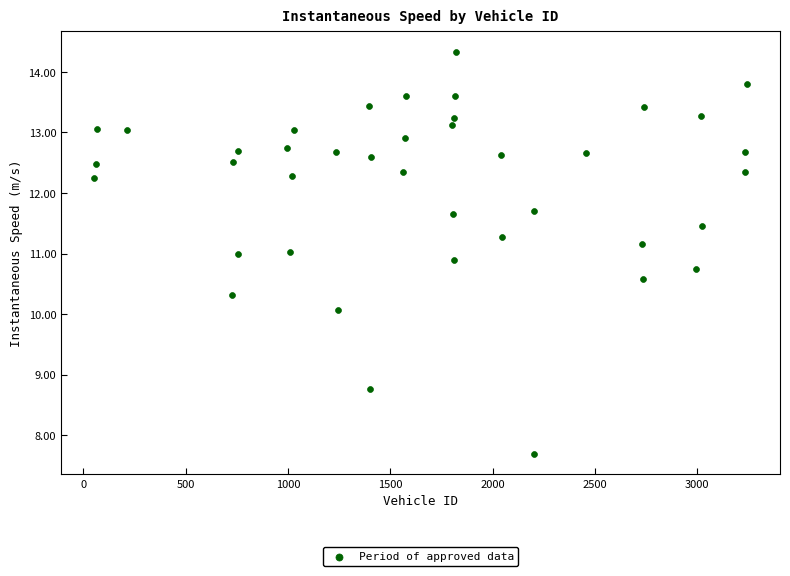

What is the range of X values (max minus min)?

3193.0